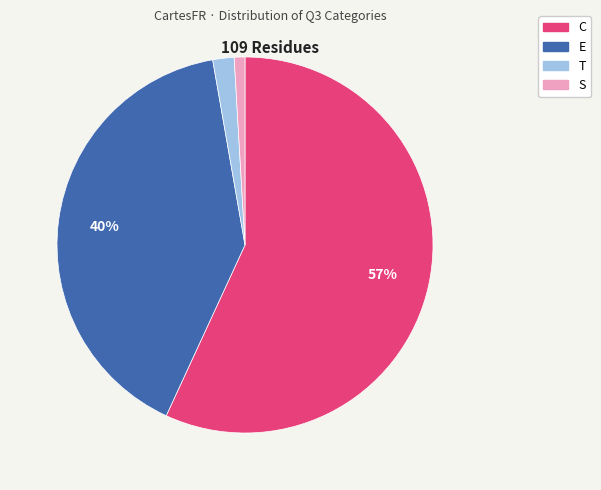

Which category accounts for the majority?

C